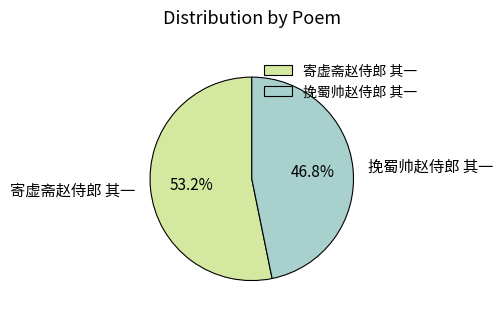

Which slice is the smallest?

挽蜀帅赵侍郎 其一